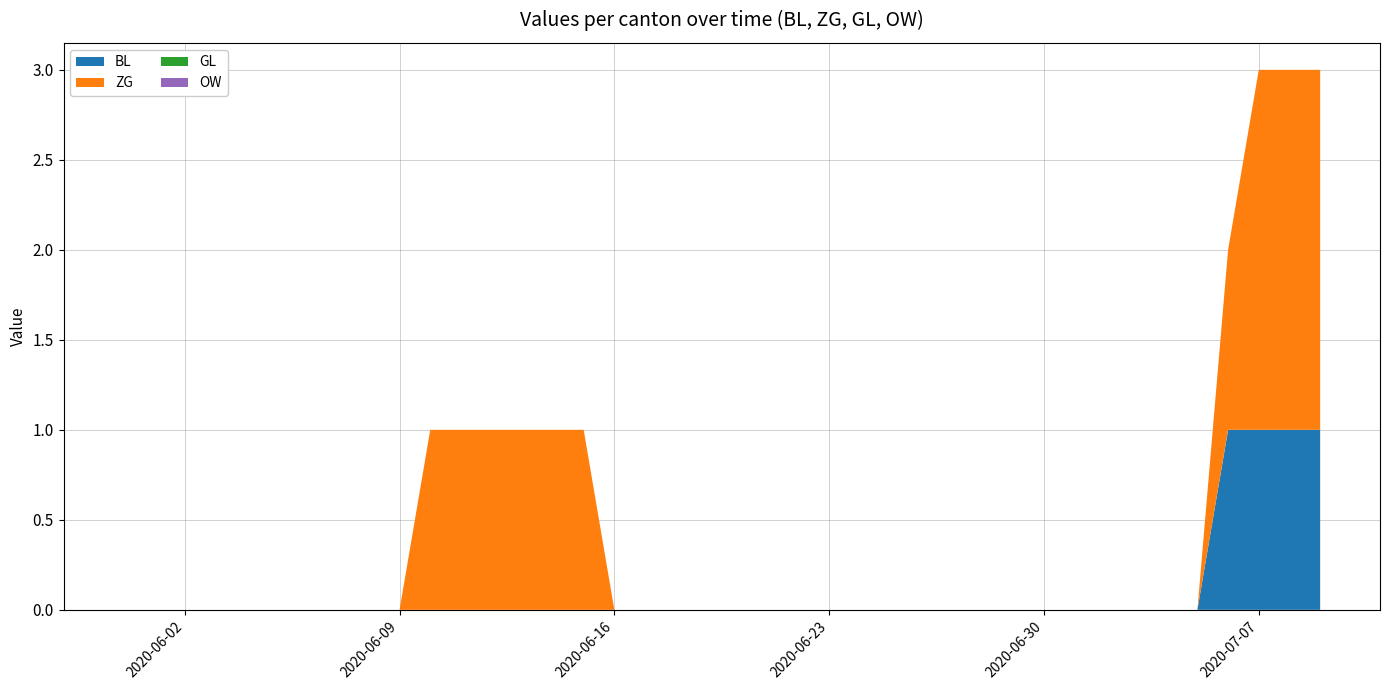

Reading left to right, what are all the values shown in this chart?

BL: 0=0	1=0	2=0	3=0	4=0	5=0	6=0	7=0	8=0	9=0	10=0	11=0	12=0	13=0	14=0	15=0	16=0	17=0	18=0	19=0	20=0	21=0	22=0	23=0	24=0	25=0	26=0	27=0	28=0	29=0	30=0	31=0	32=0	33=0	34=0	35=0	36=1	37=1	38=1	39=1
ZG: 0=0	1=0	2=0	3=0	4=0	5=0	6=0	7=0	8=0	9=0	10=1	11=1	12=1	13=1	14=1	15=1	16=0	17=0	18=0	19=0	20=0	21=0	22=0	23=0	24=0	25=0	26=0	27=0	28=0	29=0	30=0	31=0	32=0	33=0	34=0	35=0	36=1	37=2	38=2	39=2
GL: 0=0	1=0	2=0	3=0	4=0	5=0	6=0	7=0	8=0	9=0	10=0	11=0	12=0	13=0	14=0	15=0	16=0	17=0	18=0	19=0	20=0	21=0	22=0	23=0	24=0	25=0	26=0	27=0	28=0	29=0	30=0	31=0	32=0	33=0	34=0	35=0	36=0	37=0	38=0	39=0
OW: 0=0	1=0	2=0	3=0	4=0	5=0	6=0	7=0	8=0	9=0	10=0	11=0	12=0	13=0	14=0	15=0	16=0	17=0	18=0	19=0	20=0	21=0	22=0	23=0	24=0	25=0	26=0	27=0	28=0	29=0	30=0	31=0	32=0	33=0	34=0	35=0	36=0	37=0	38=0	39=0